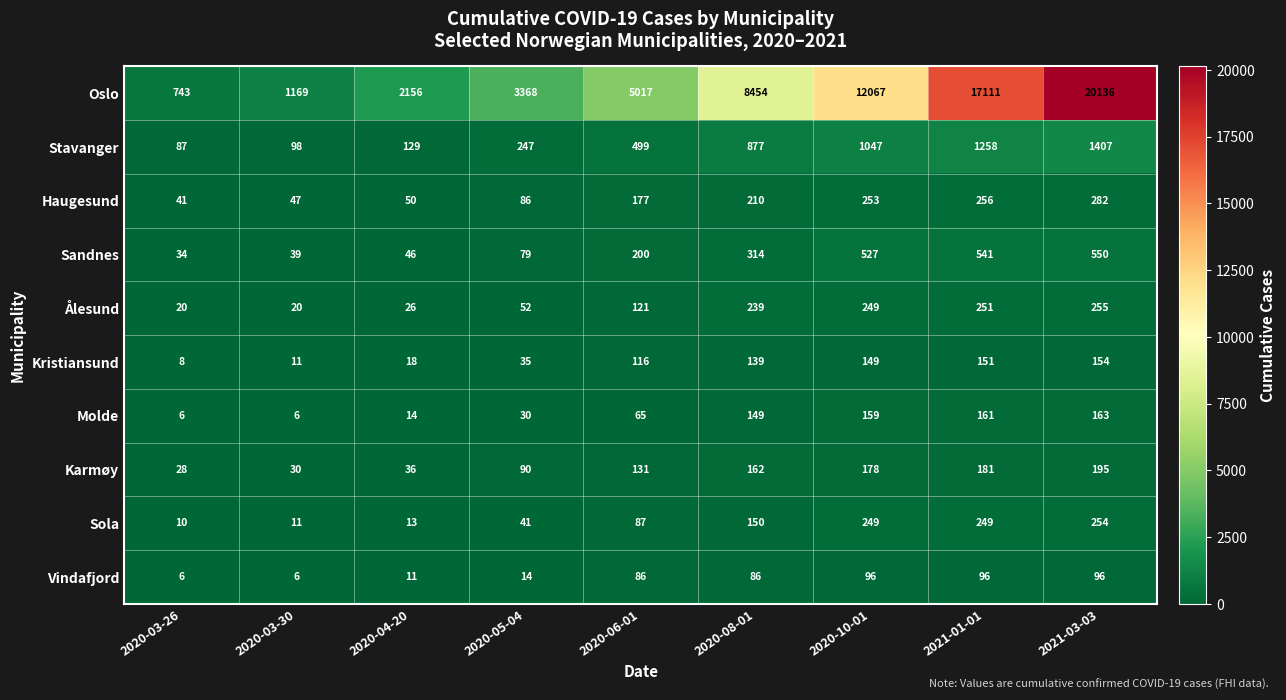

How many distinct data groups are displayed?

10